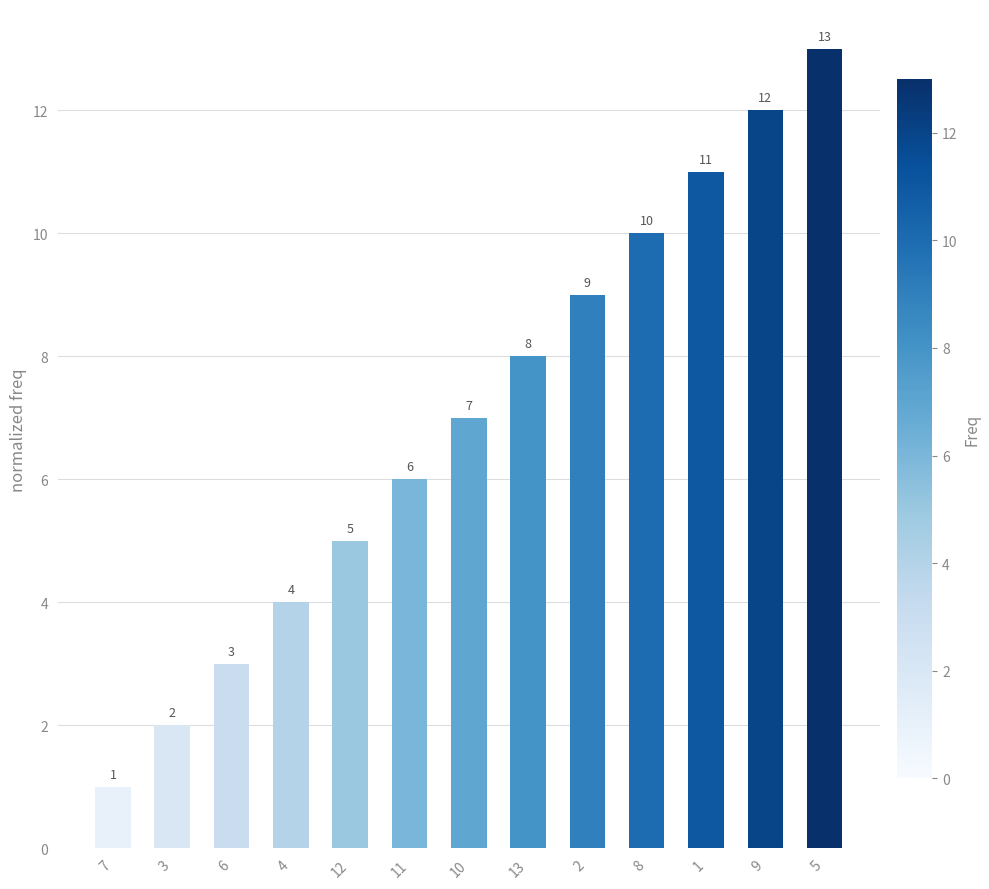

Reading left to right, transcribe all the data shown in this chart.

1	2	3	4	5	6	7	8	9	10	11	12	13